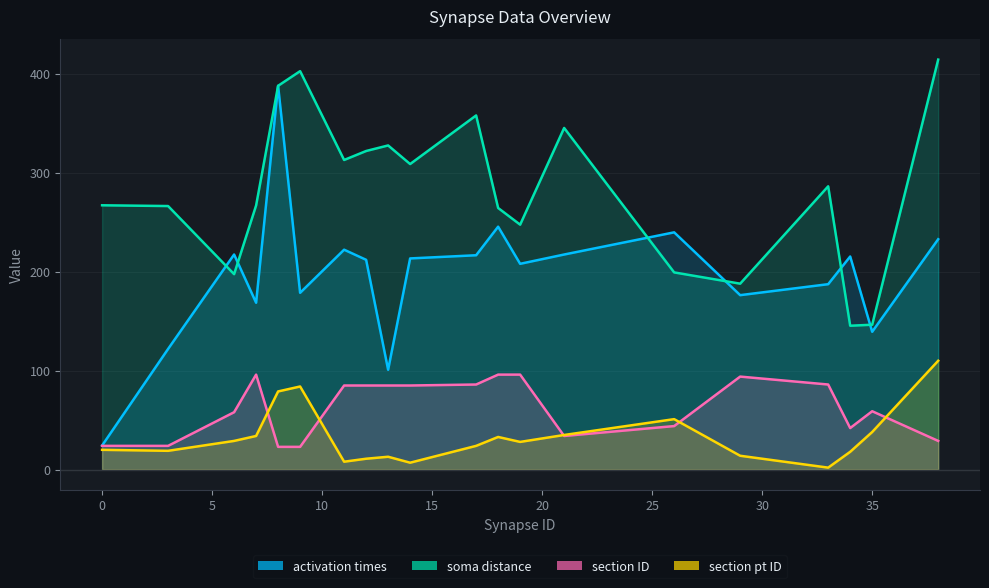

What is the difference between the soma distance values at 9 and 0?

135.6